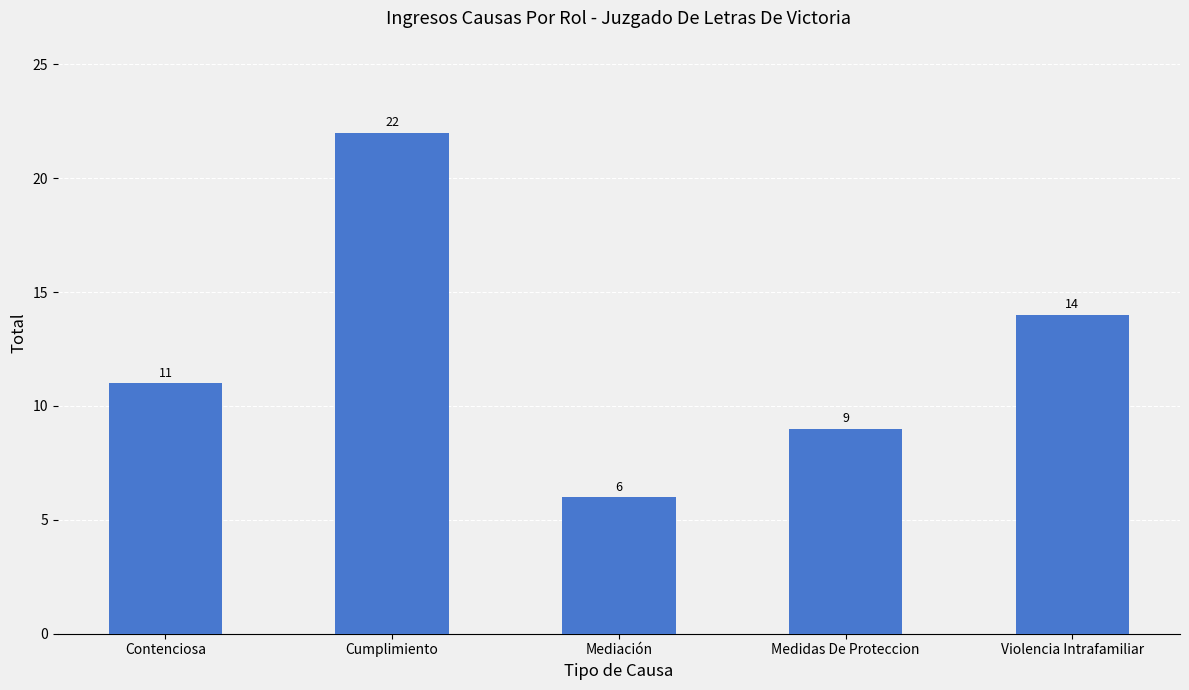

List the labels in order of value, largest first.

Cumplimiento, Violencia Intrafamiliar, Contenciosa, Medidas De Proteccion, Mediación